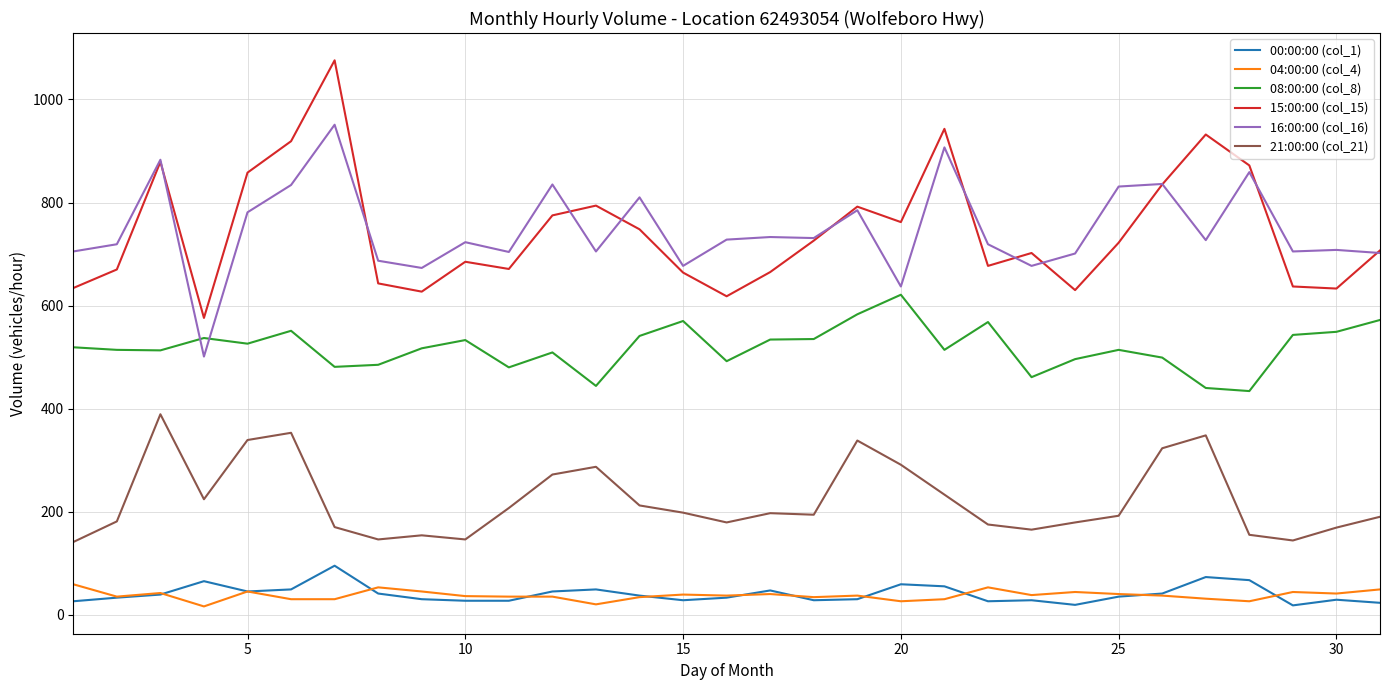

What is the maximum value shown in the chart?

1076